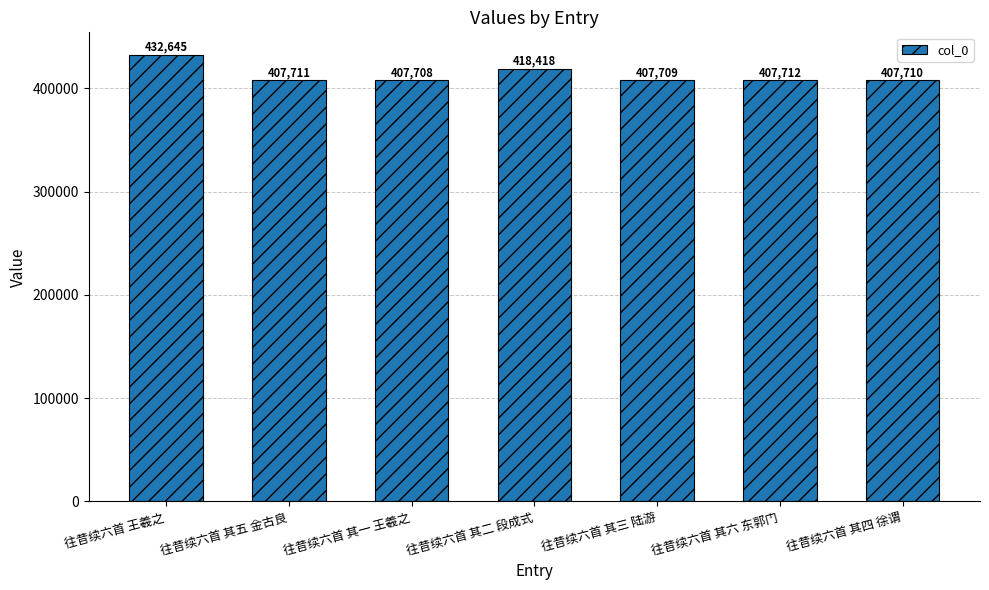

How many data points are less than 407711?

3